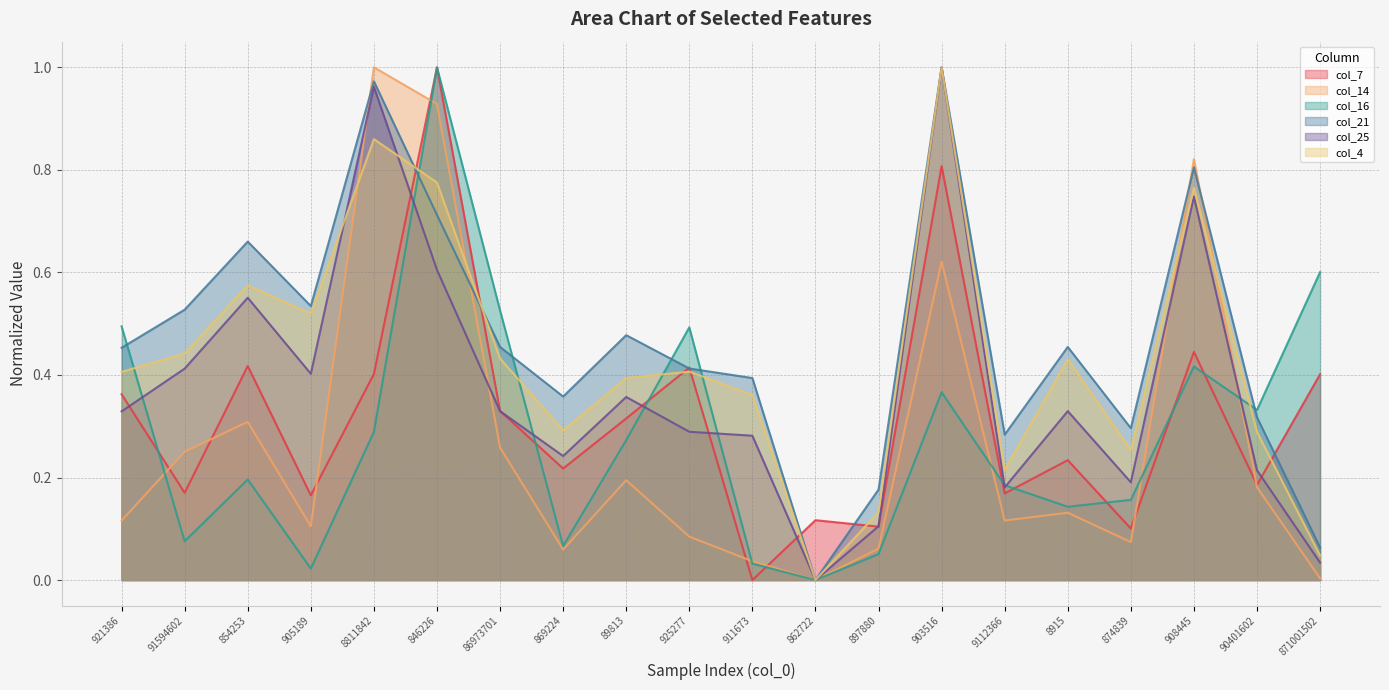

Rank the series by their maximum value, from highest to lowest.

col_7, col_14, col_16, col_21, col_25, col_4